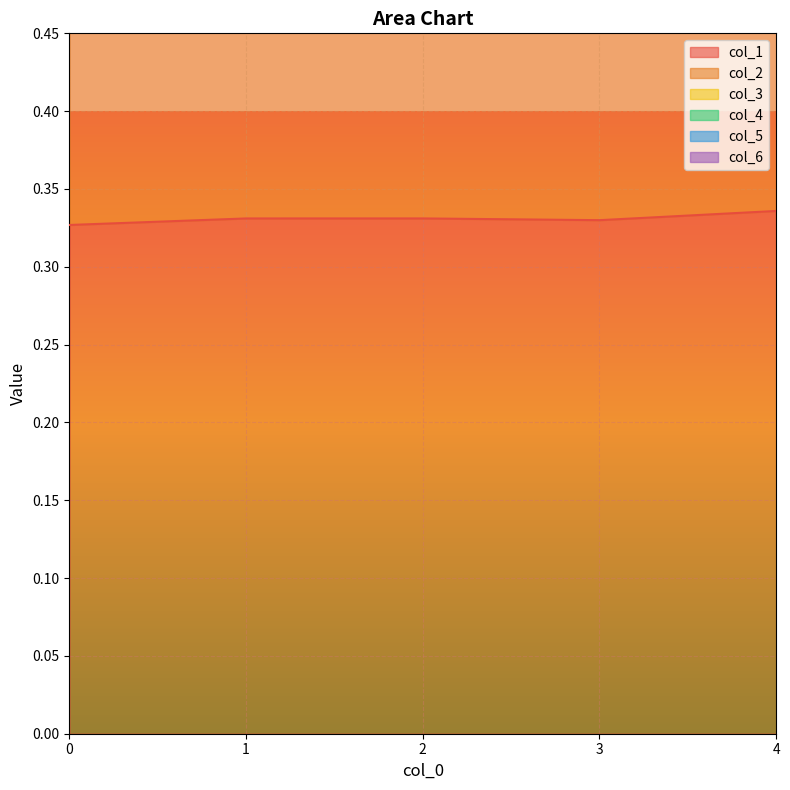

True or false: col_1 has more than 1 interior local peaks.

False